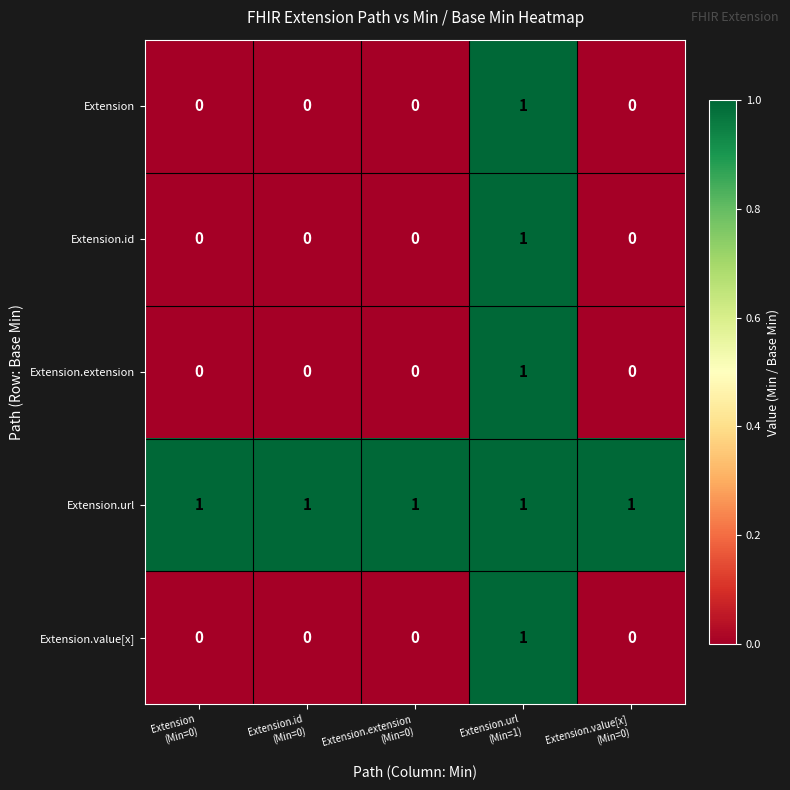

Count the Extension.id values in the range 0 to 1.

5